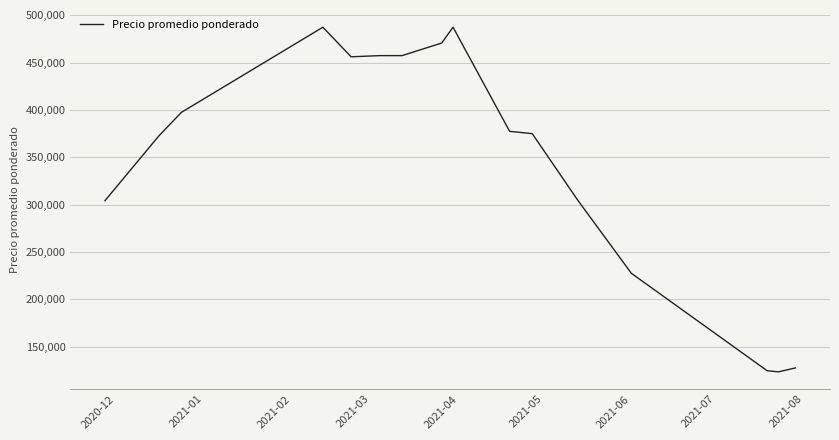

What is the smallest value displayed?

123333.3